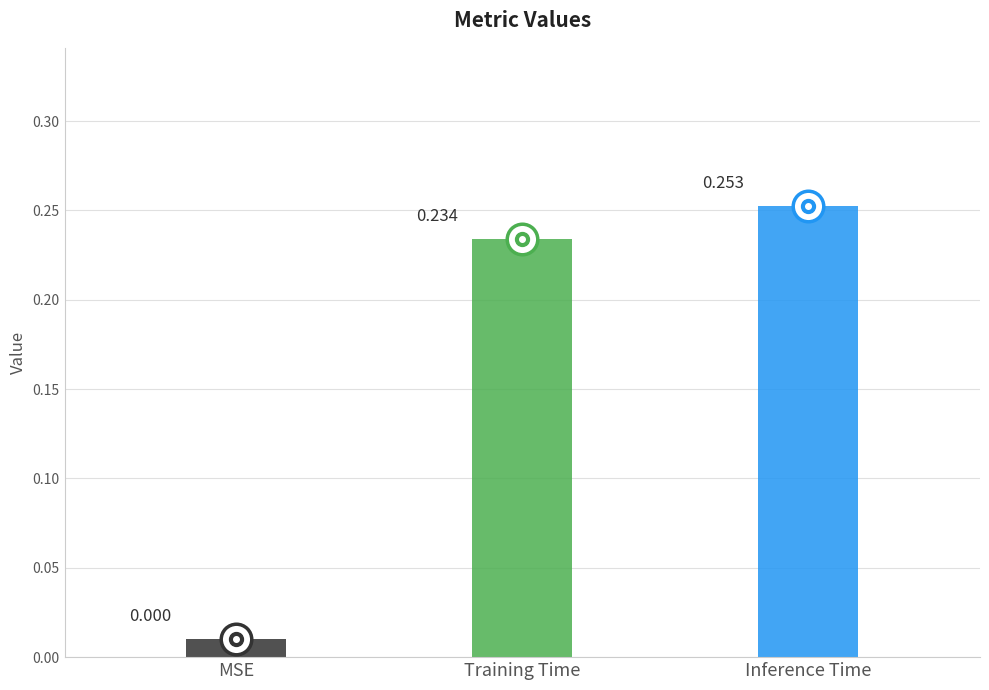

What is the label of the 3rd bar from the right?

MSE